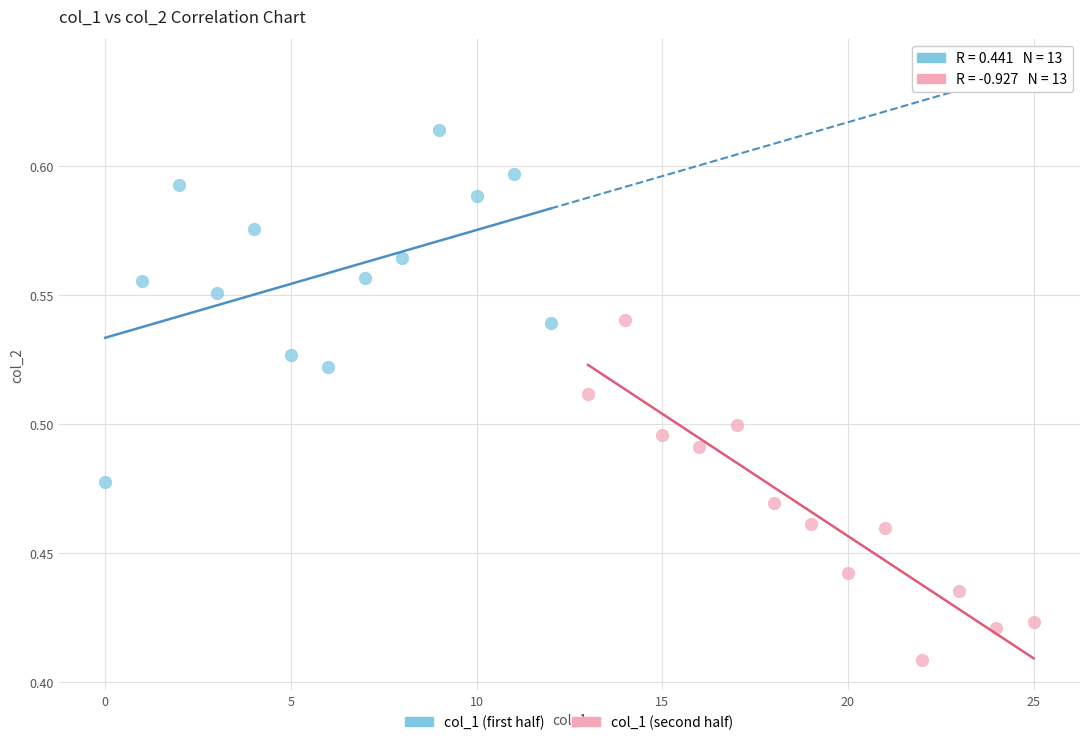

Which series reaches the maximum Y coordinate?

col_1 (first half)